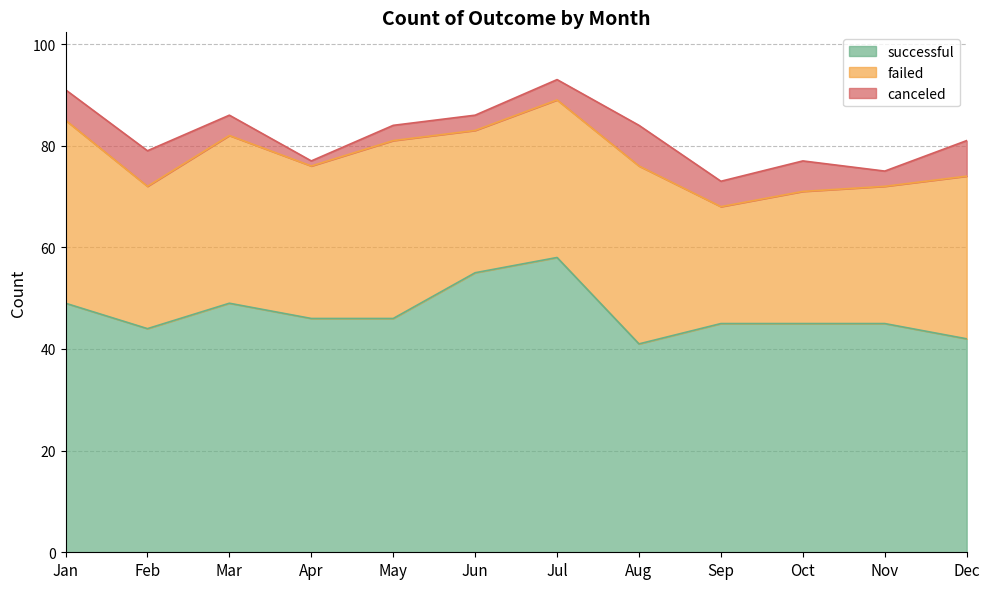

What is the sum of all failed values?

364